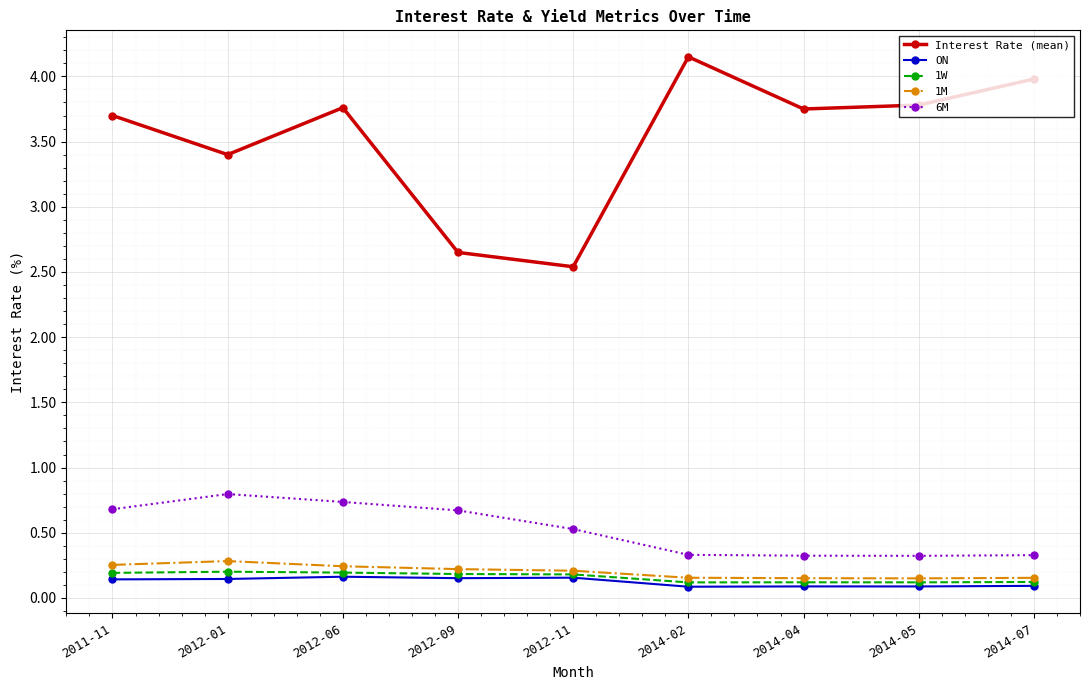

Count the 6M values in the range 0 to 1.

9